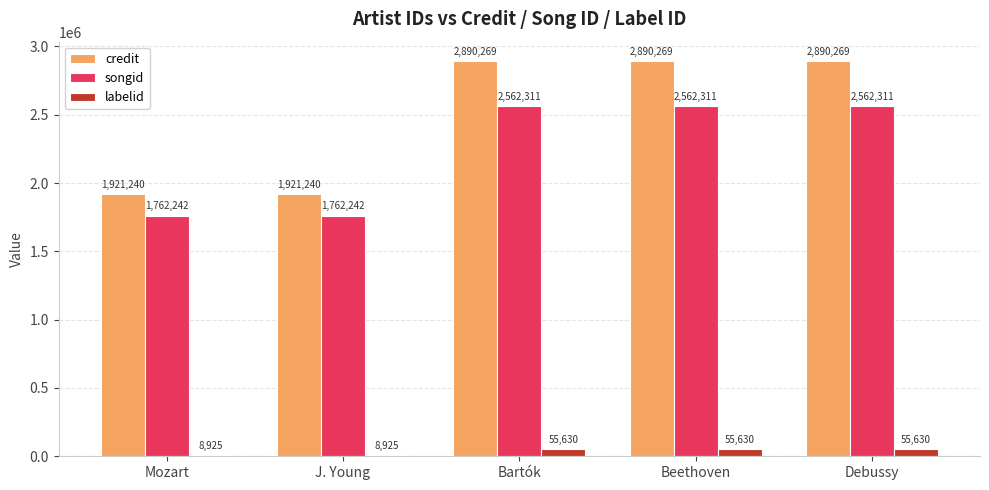

What value does the songid series have at Beethoven, to the nearest 100?

2562300